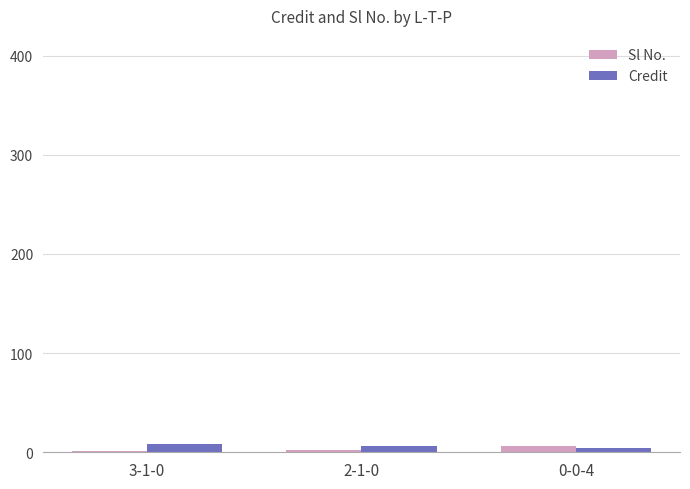

The Sl No. series shows 2 at 2-1-0. True or false?

True